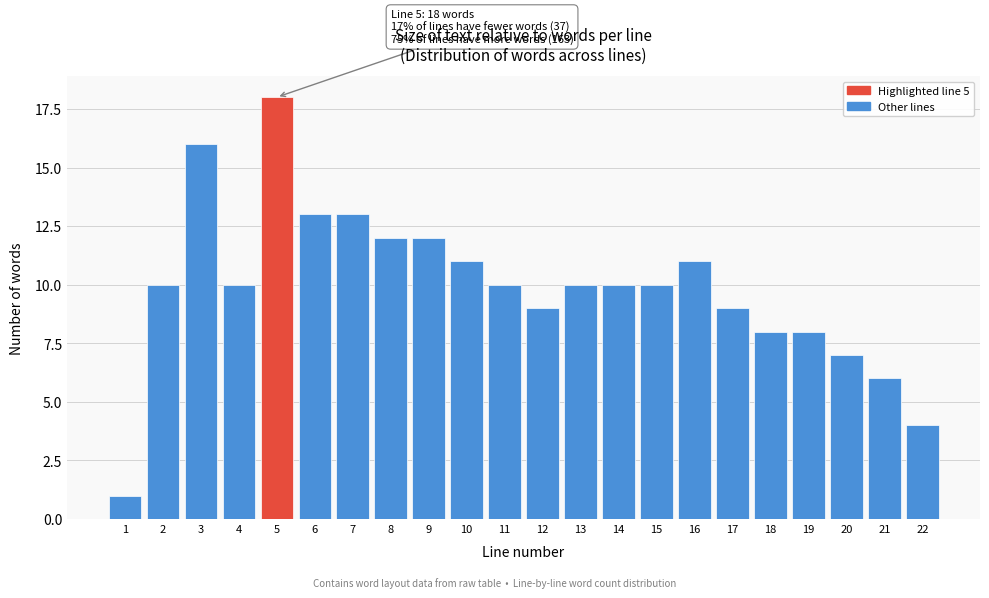

Reading left to right, transcribe all the data shown in this chart.

1	10	16	10	18	13	13	12	12	11	10	9	10	10	10	11	9	8	8	7	6	4